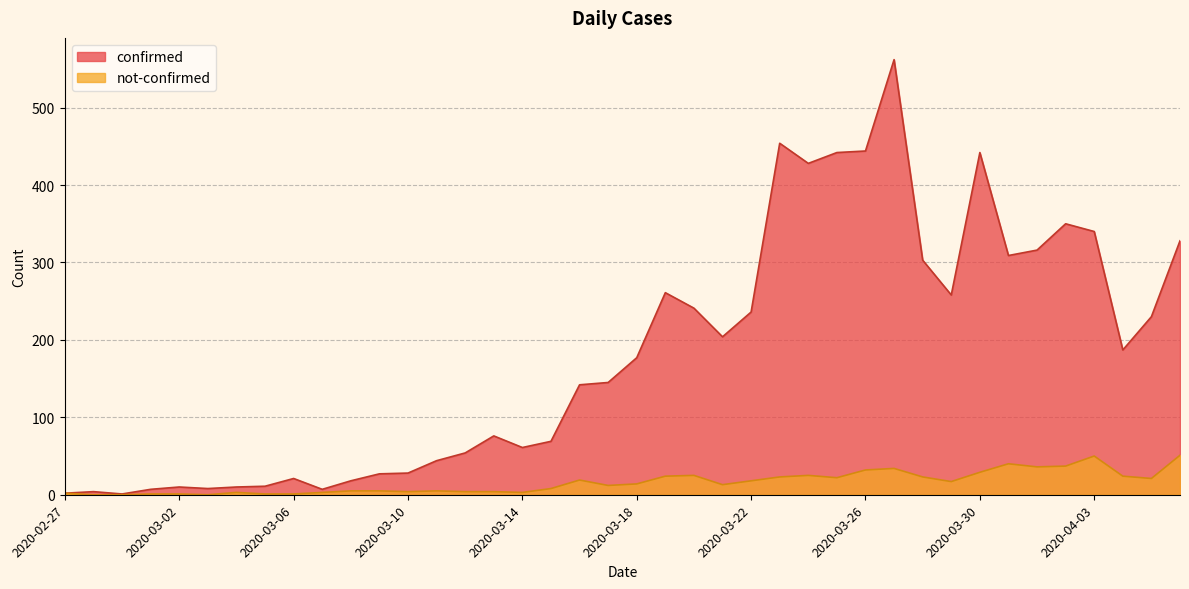

Which category has the highest value in the confirmed series?

2020-03-27